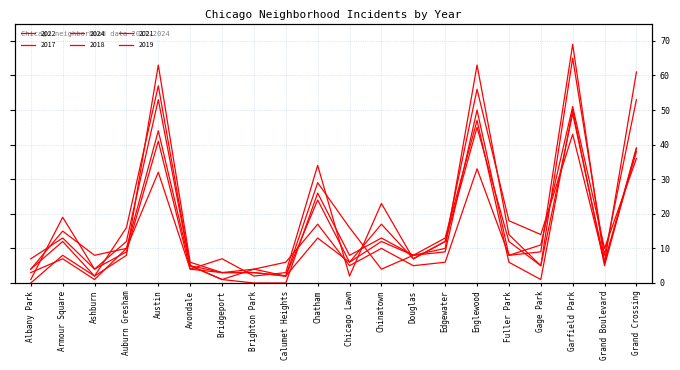

At which label does 2019 reach its minimum?

Brighton Park